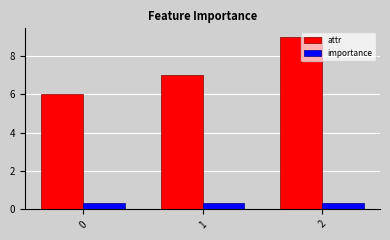

Which series has the widest spread of values?

attr